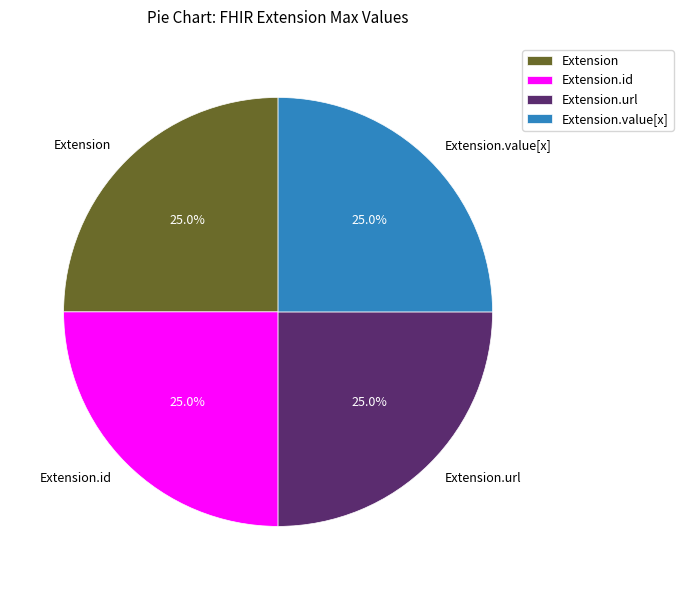

What portion of the pie excludes Extension?

75.0%